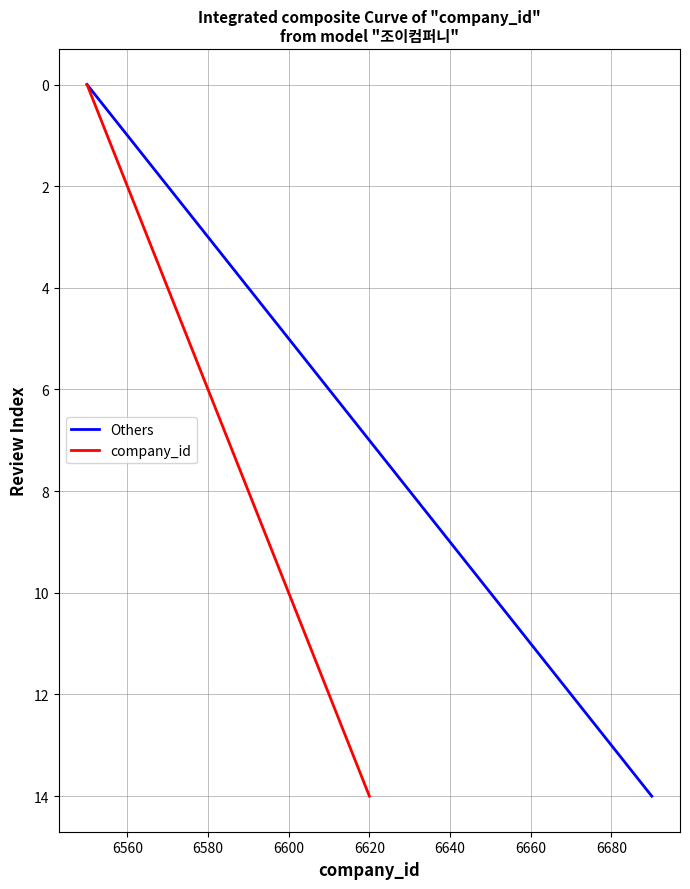

What is the maximum value for Others?

14